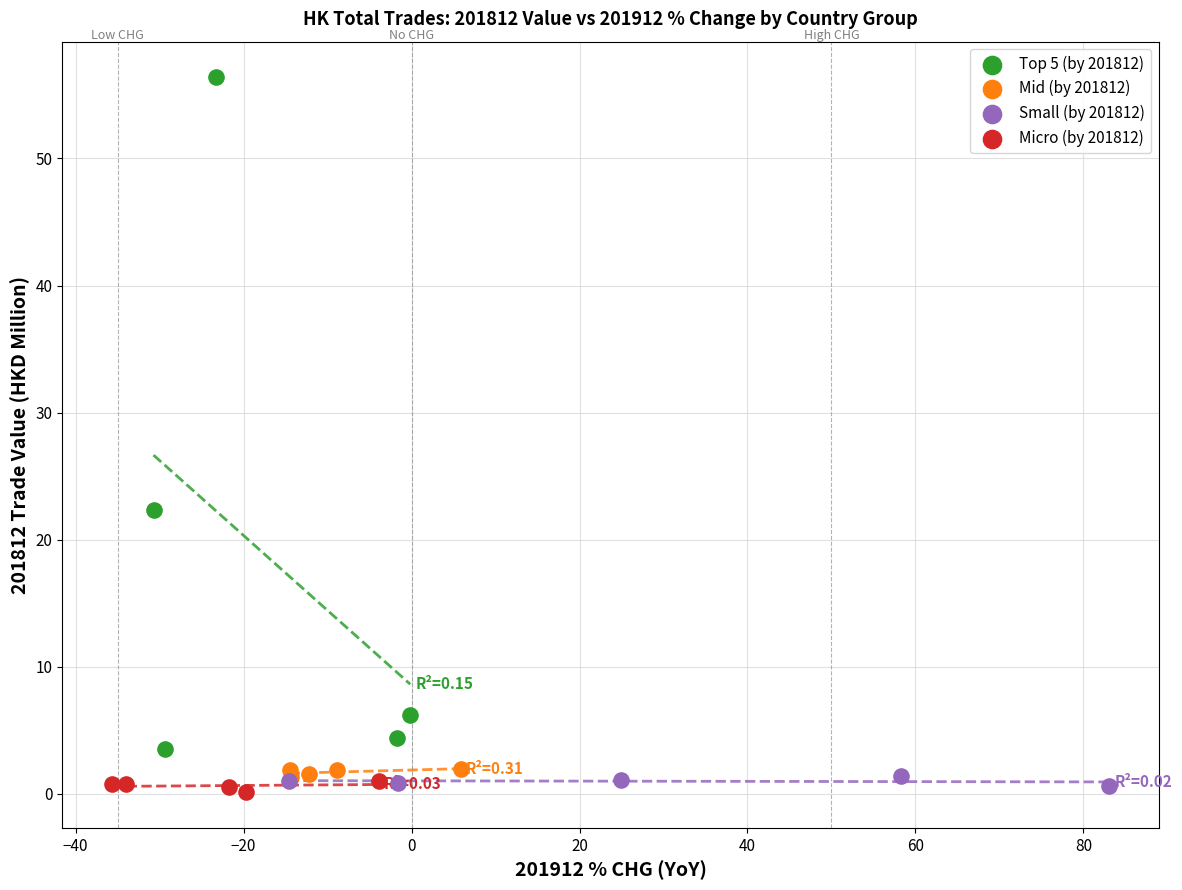

Which series has the largest Y range (max minus min)?

Top 5 (by 201812)